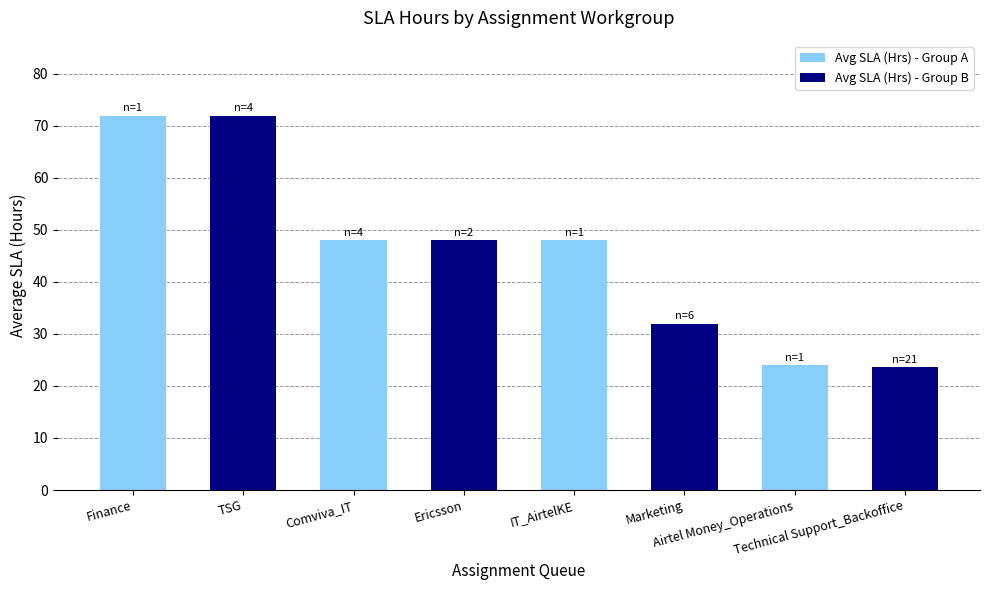

What is the difference between the second highest and second lowest values?

48.0